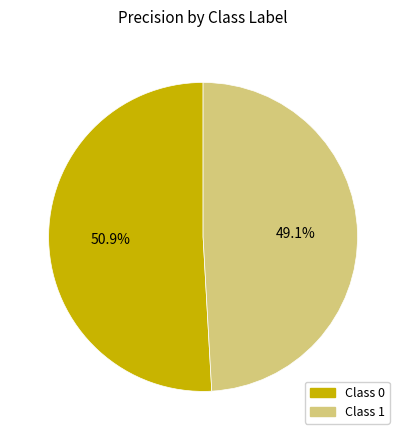

Is there any slice that represents more than half of the pie?

Yes